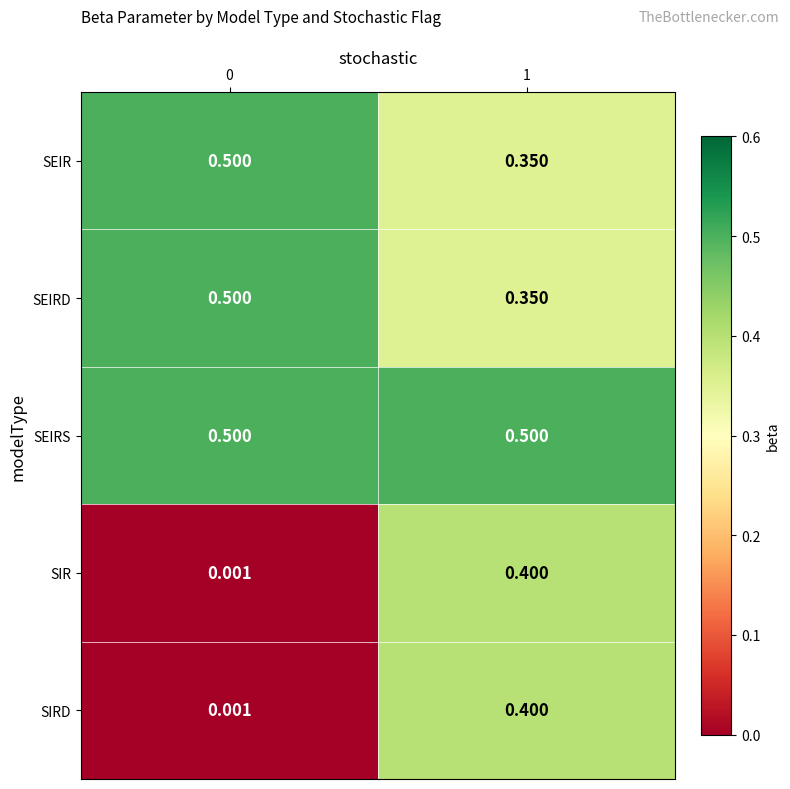

Which series has the largest total across all categories?

SEIRS